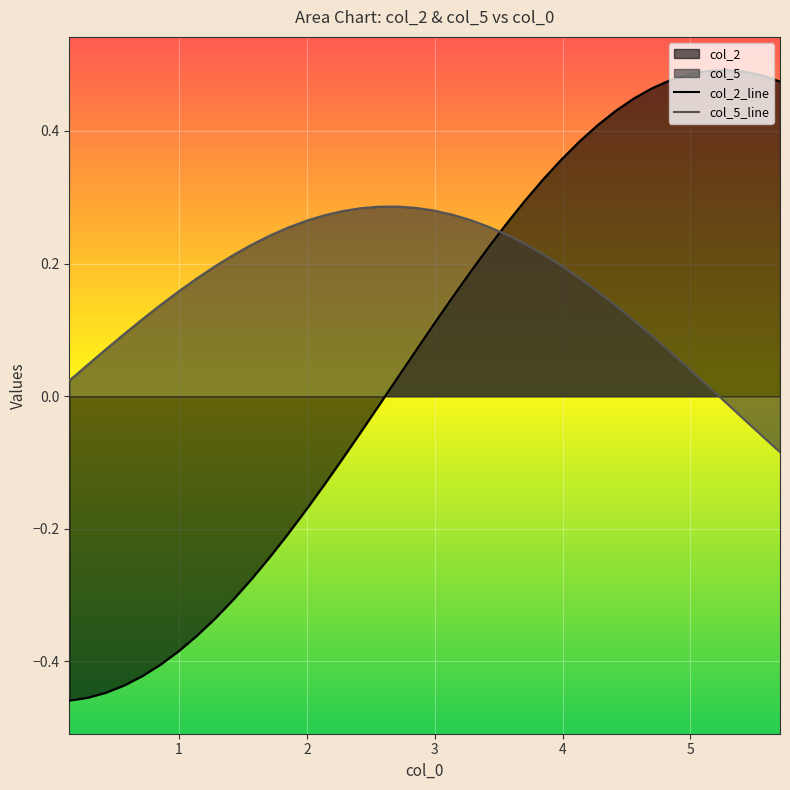

List the series in order of their overall mean, highest first.

col_5_line, col_2_line